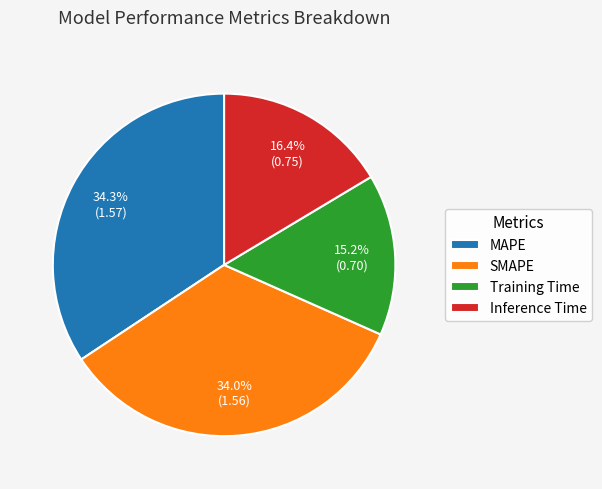

What is the smallest slice in the pie chart?

Training Time